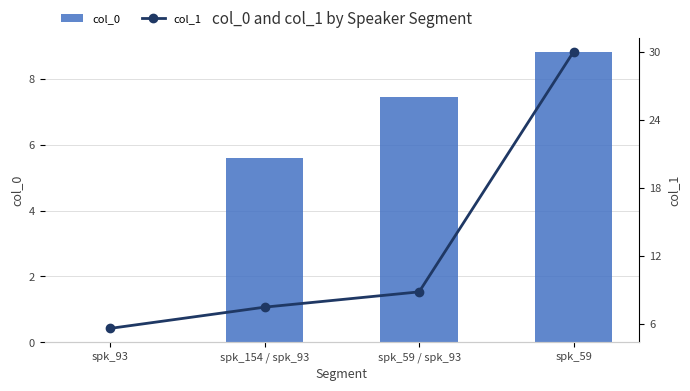

Which series has the widest spread of values?

col_1